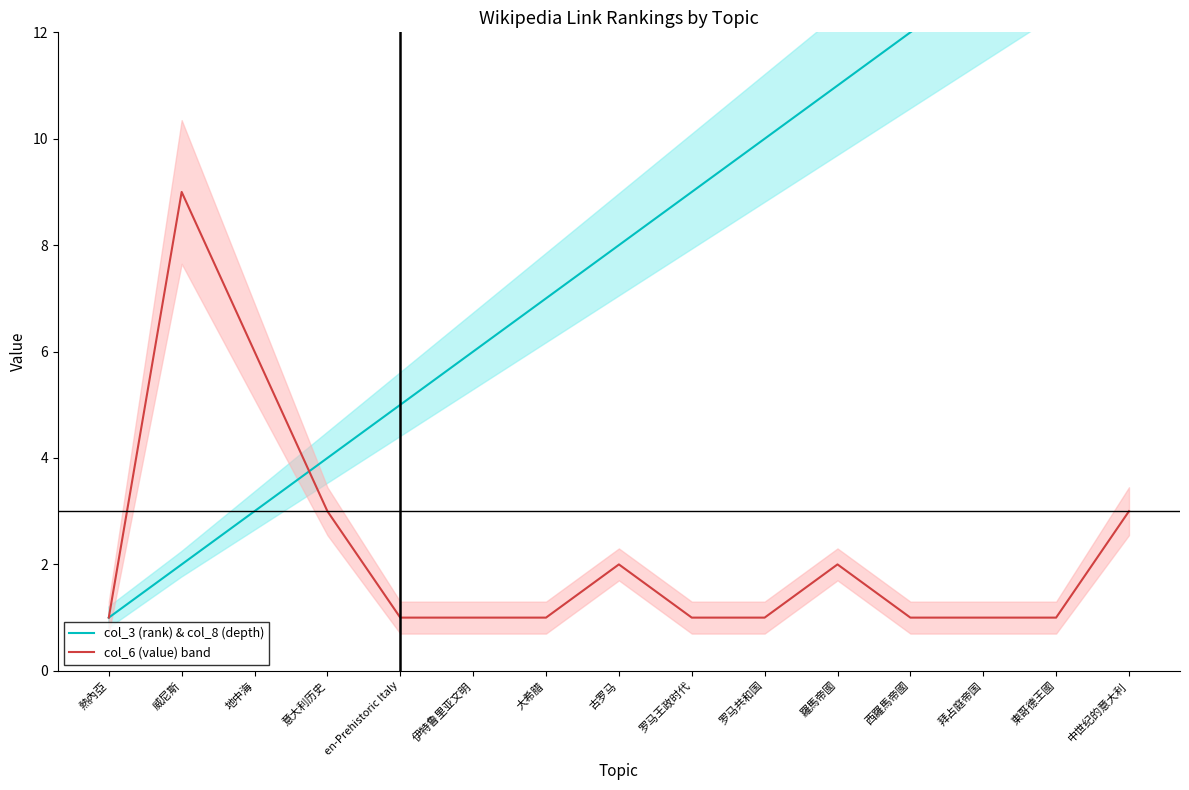

How many lines are shown in the chart?

2